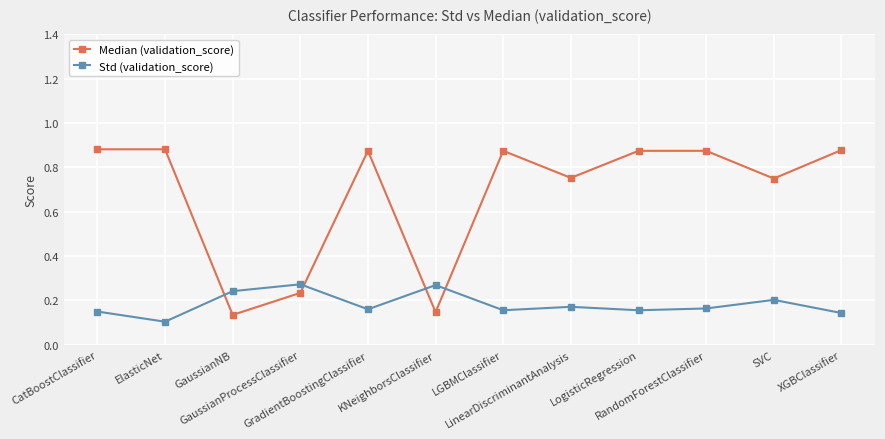

Which series ends up on top after the final intersection of Median (validation_score) and Std (validation_score)?

Median (validation_score)